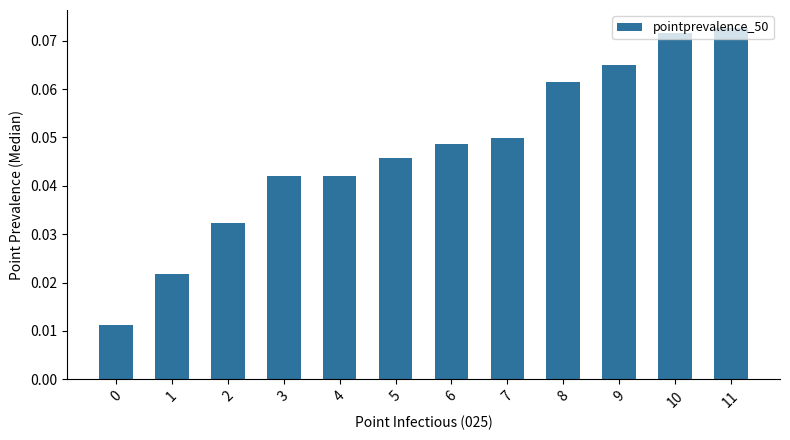

True or false: the data shows 0.0 at 9.

False